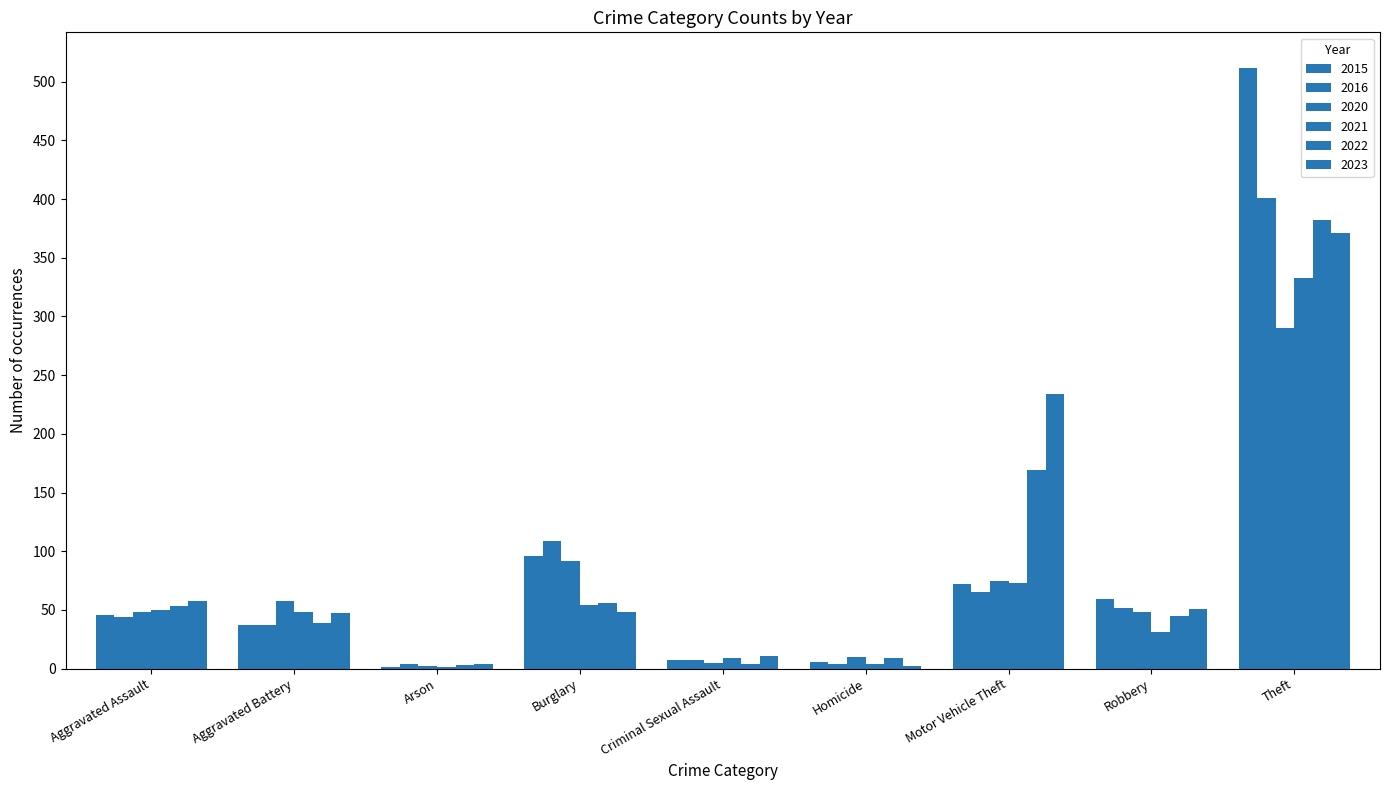

Is it true that 2020 equals 84 at Robbery?

False